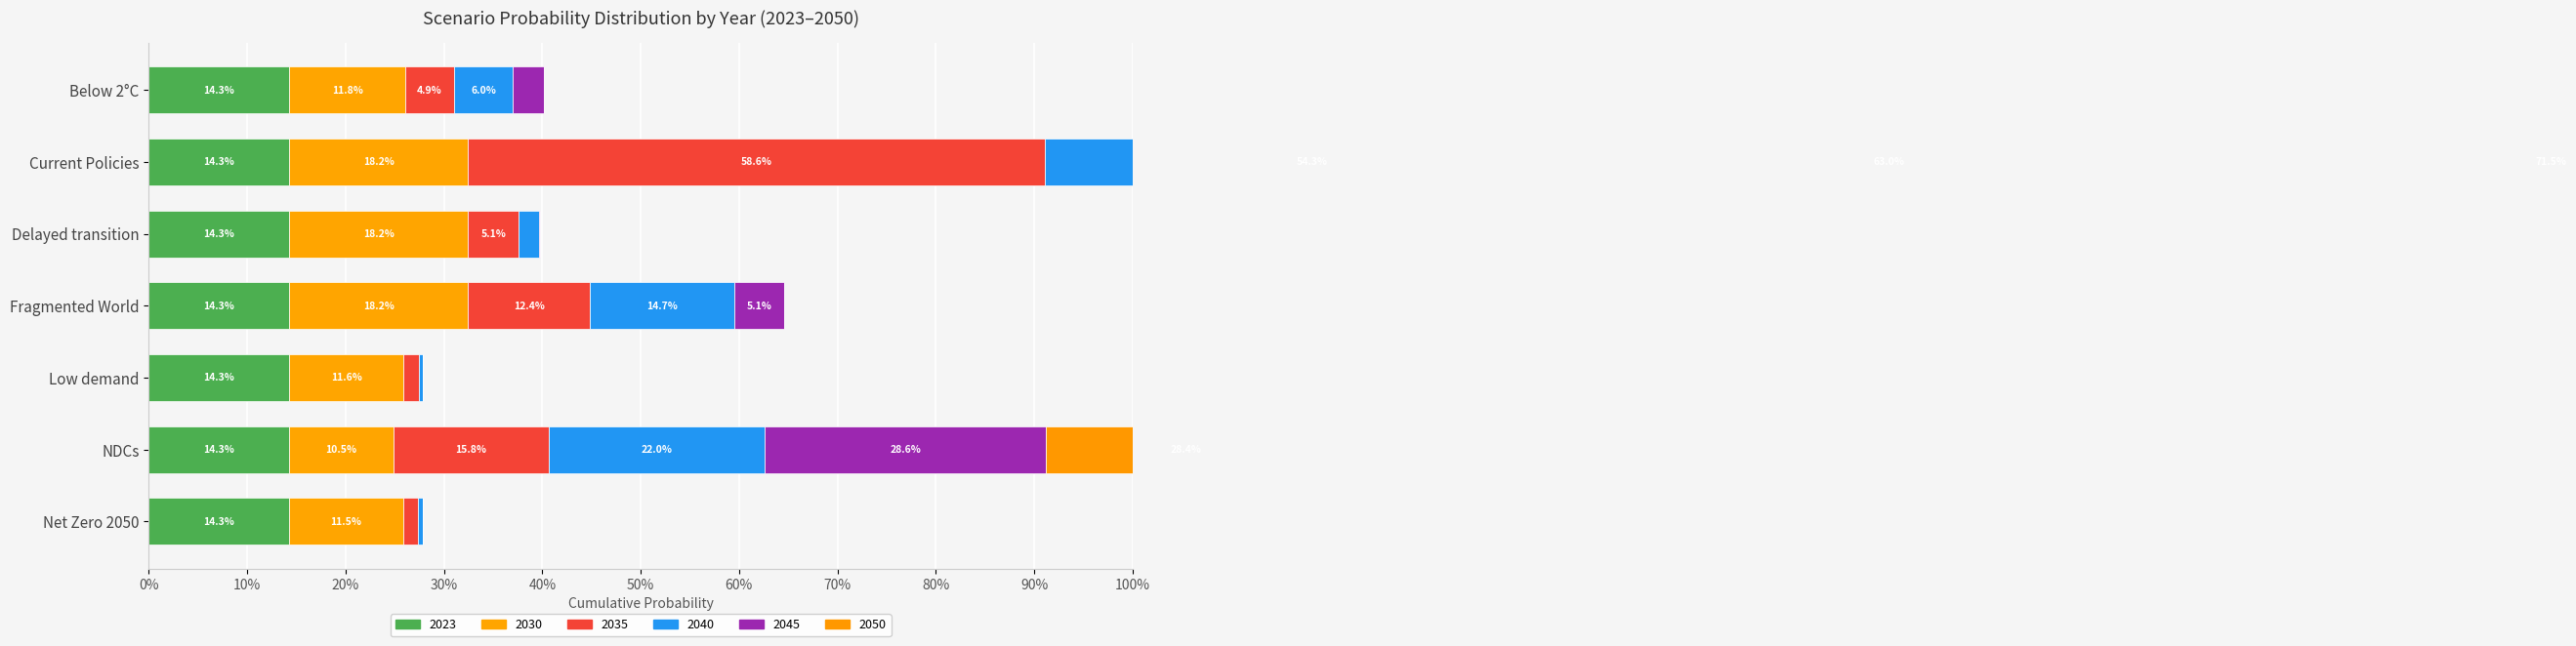

What is the label of the 5th bar from the right?

Delayed transition